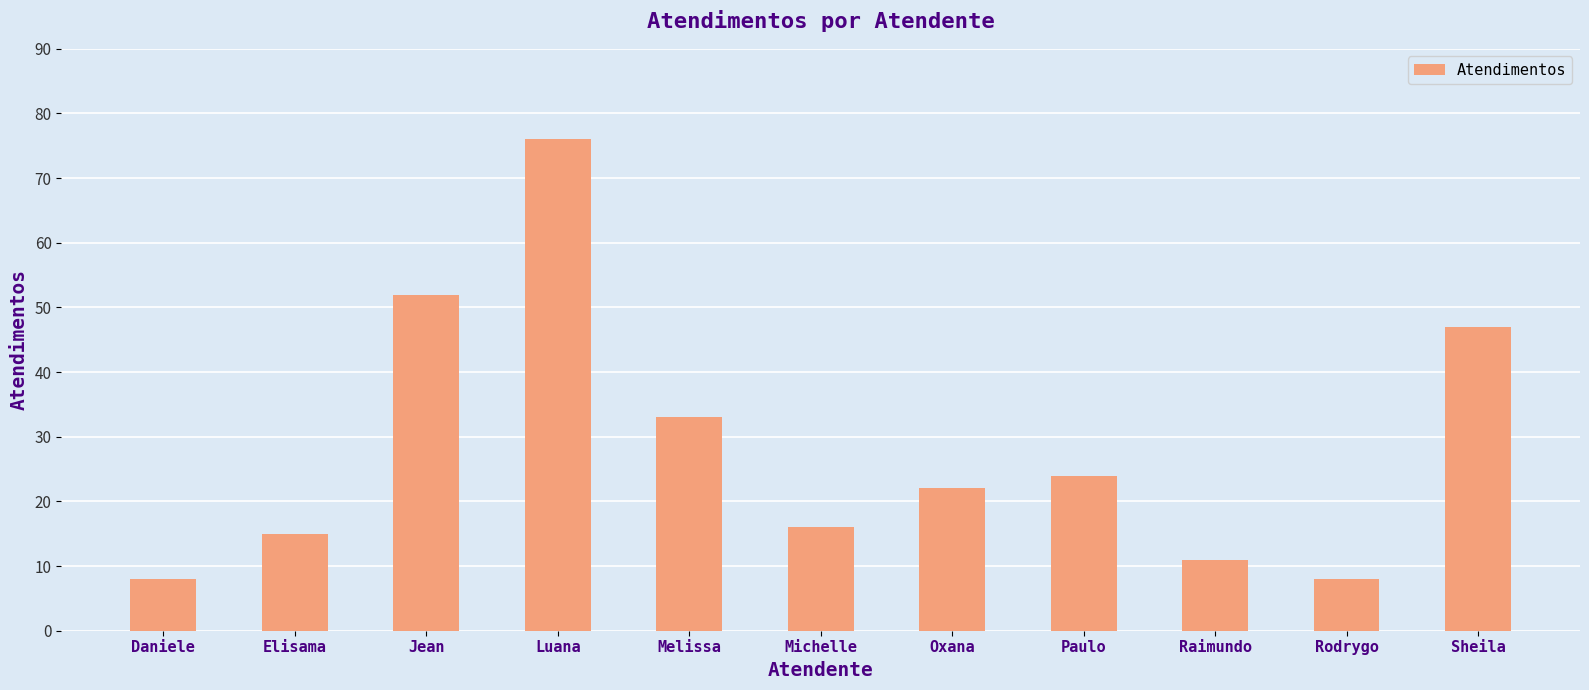

What position from the left is Jean?

3